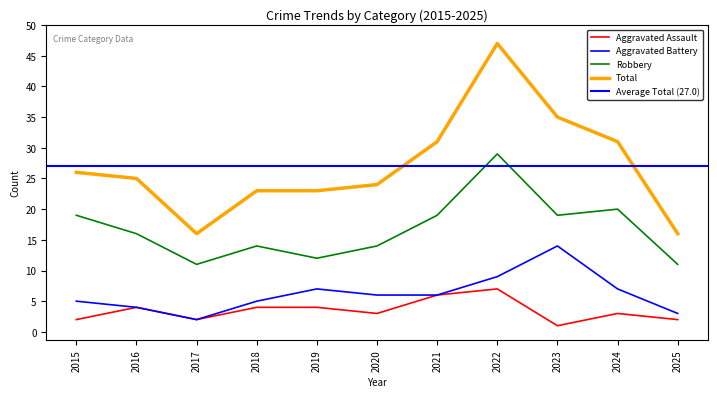

True or false: Total and Robbery cross at least once.

False